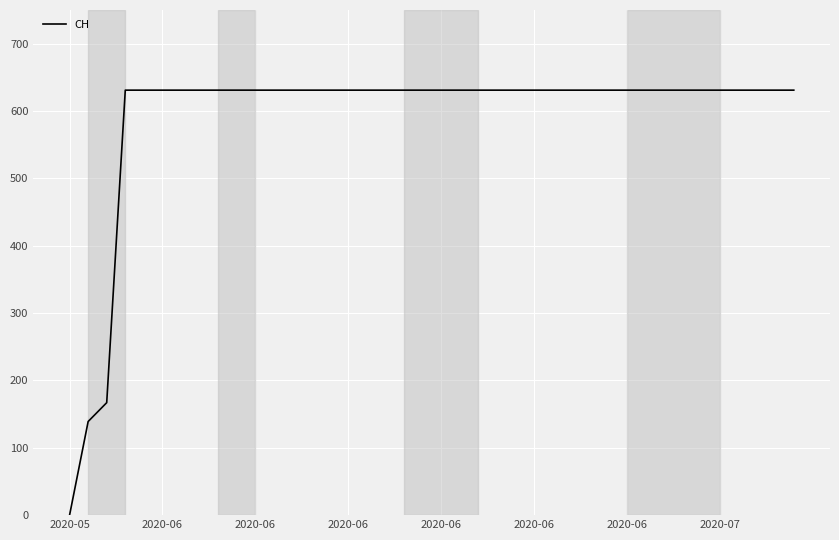

What is the difference between the maximum and minimum values?

631